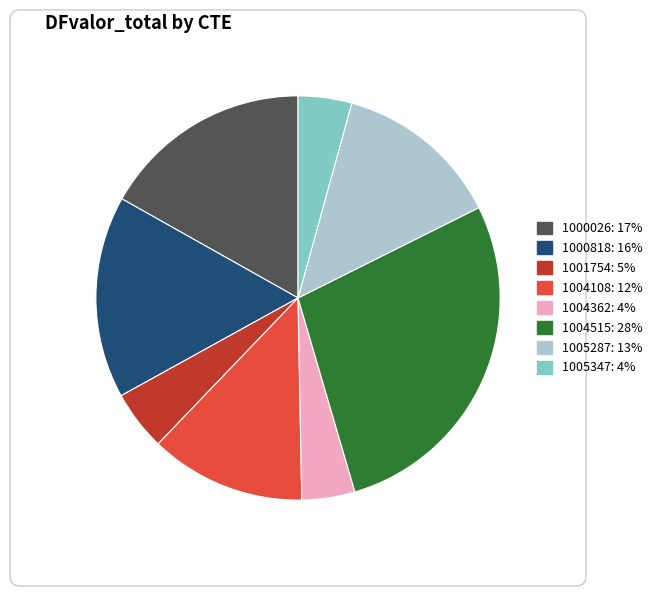

Which category has the biggest portion of the pie?

1004515